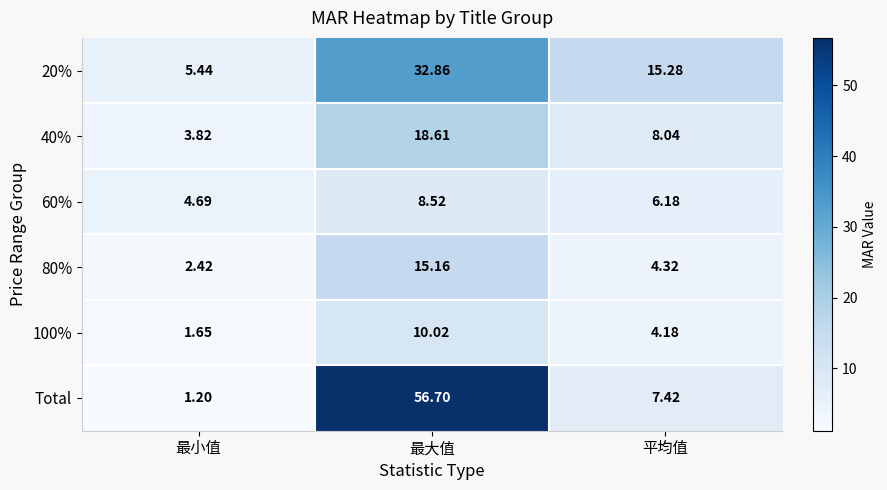

Rank the categories by 20% value from lowest to highest.

最小值, 平均值, 最大值